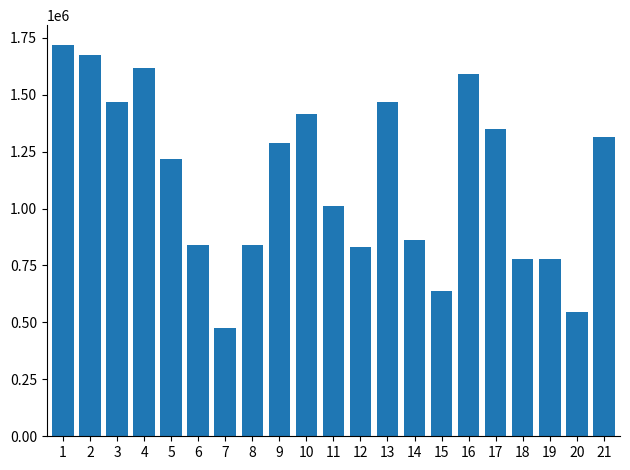

What is the minimum value shown in the chart?

475200